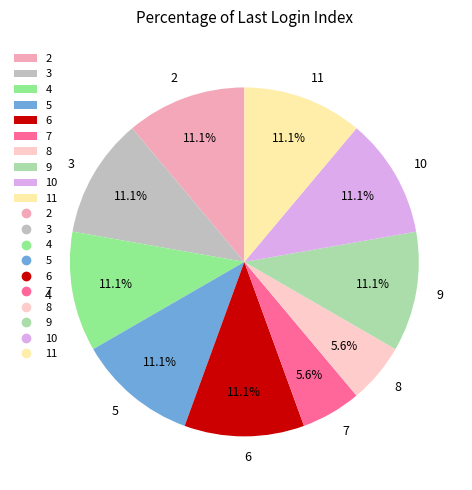

Does any single category account for the majority?

No